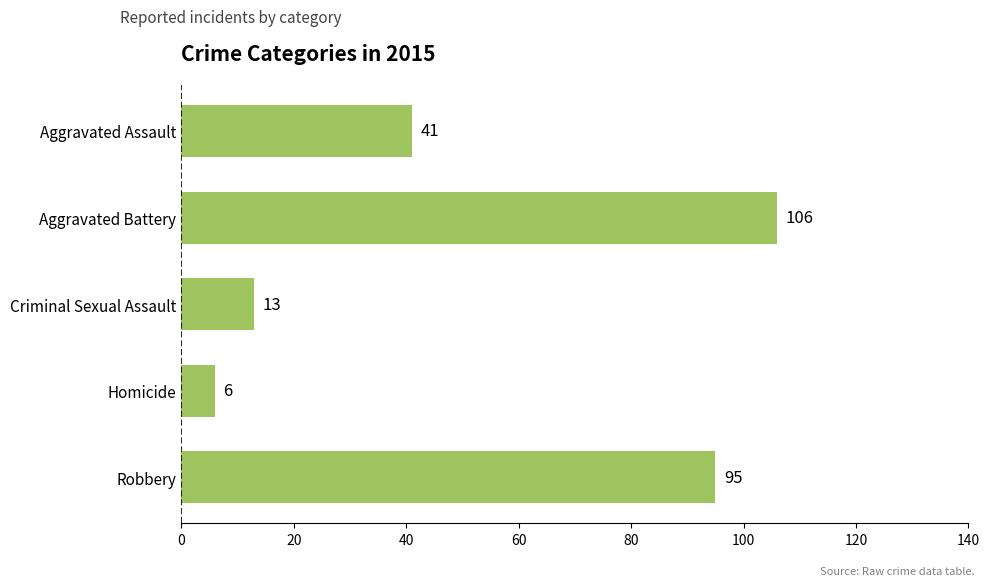

What is the approximate value at Robbery?

95